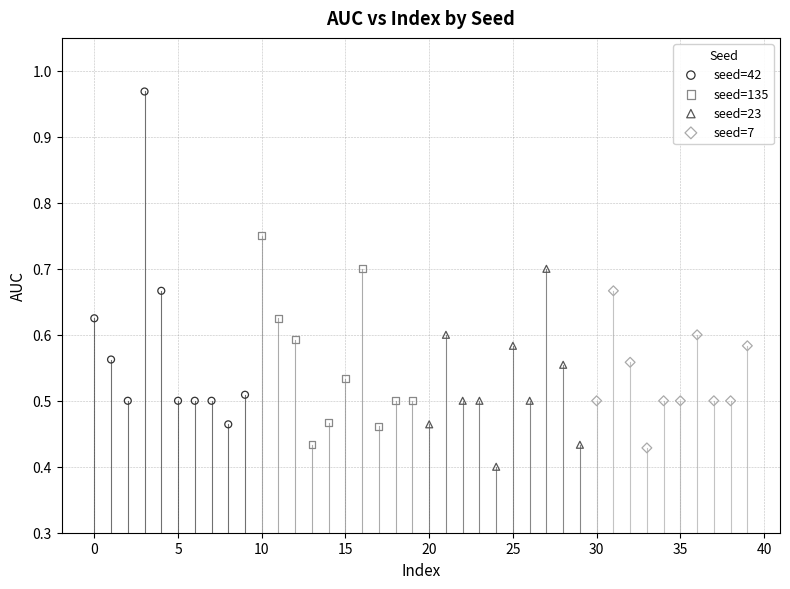

What are all the series names shown in the legend?

seed=42, seed=135, seed=23, seed=7